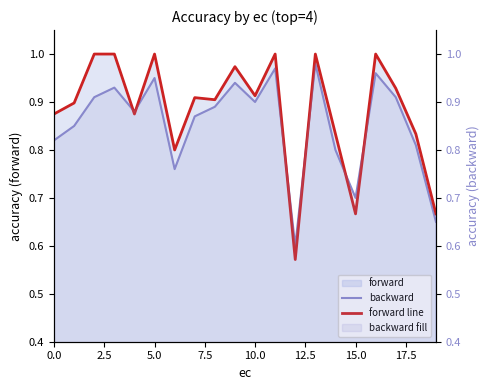

How many series are shown in this chart?

2